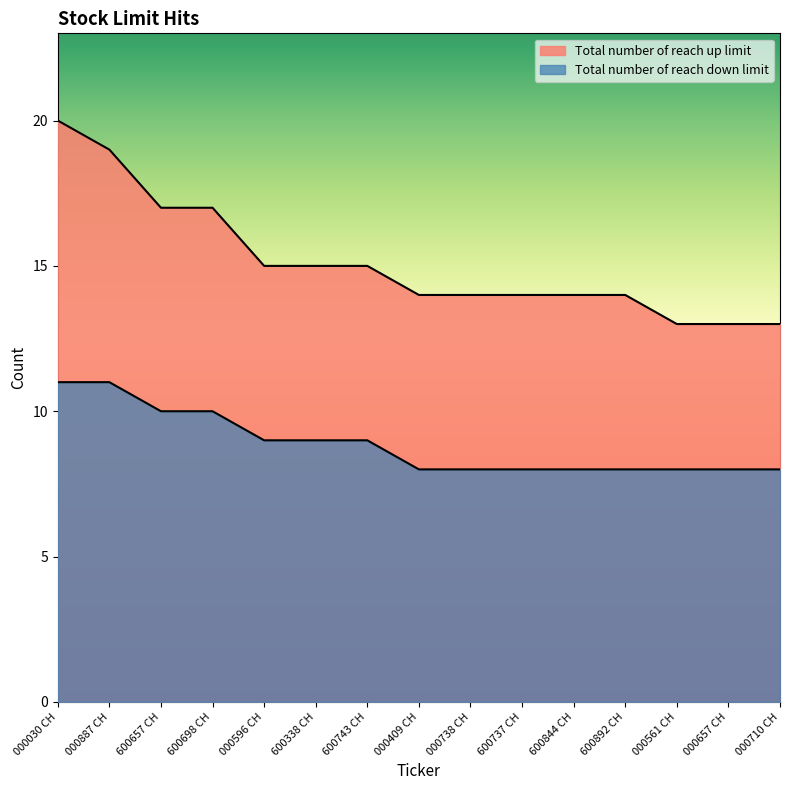

Count the number of data series in this chart.

2